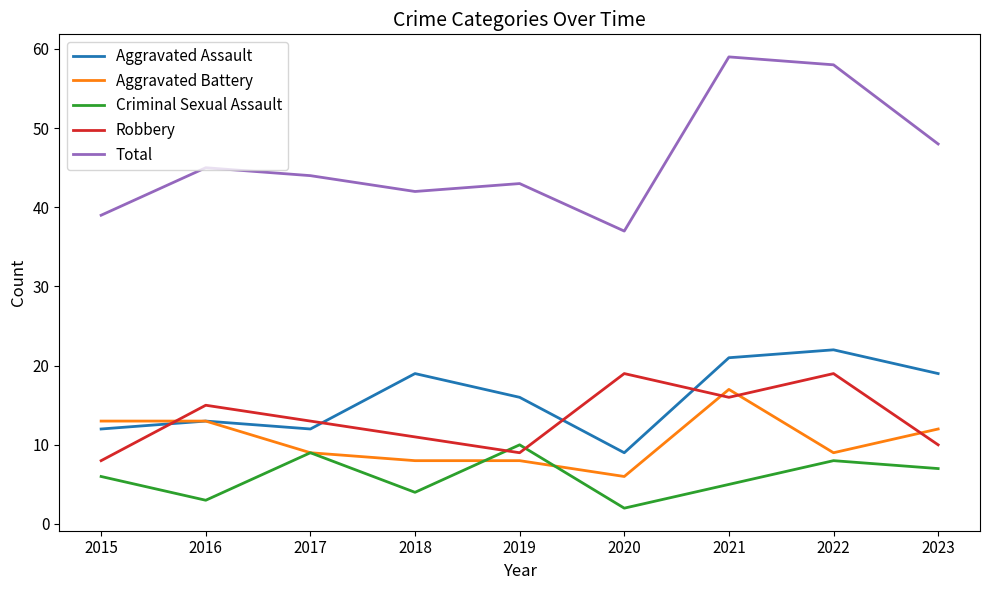

The Aggravated Assault series shows 12 at 2015. True or false?

True